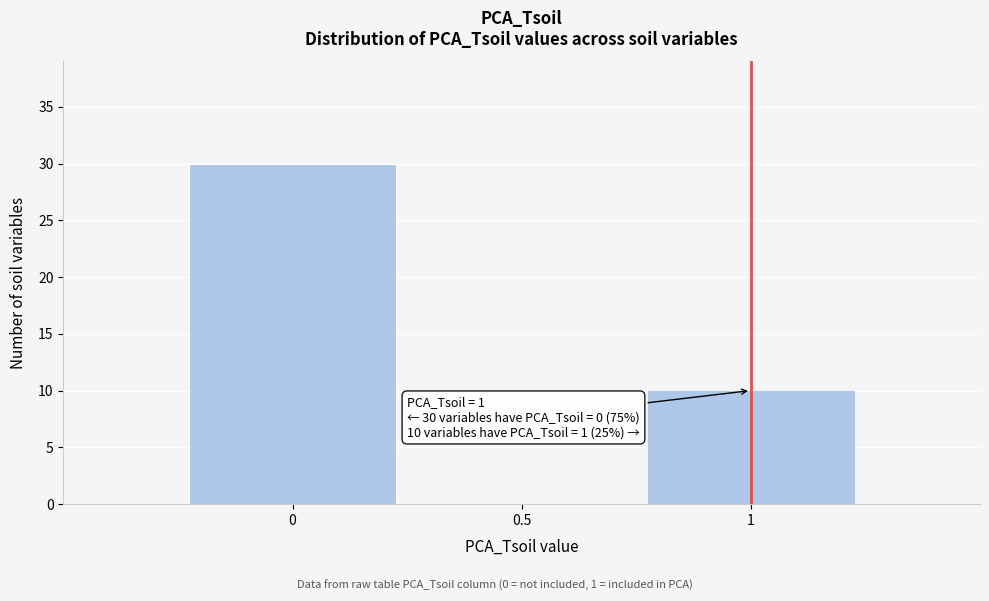

What is the change in value from 0 to 1?

-20